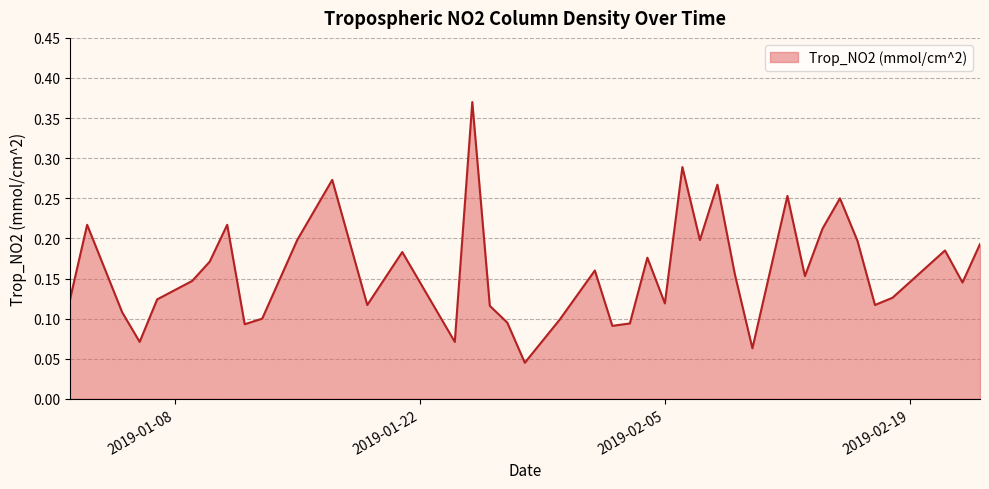

Rank the categories by value from lowest to highest.

2019-01-28, 2019-02-10, 2019-01-06, 2019-01-24, 2019-02-02, 2019-01-12, 2019-02-03, 2019-01-27, 2019-01-30, 2019-01-13, 2019-01-05, 2019-01-26, 2019-01-19, 2019-02-17, 2019-02-05, 2019-01-02, 2019-01-07, 2019-02-18, 2019-02-22, 2019-01-09, 2019-02-13, 2019-02-09, 2019-02-01, 2019-01-10, 2019-02-04, 2019-01-21, 2019-02-21, 2019-02-23, 2019-02-16, 2019-01-15, 2019-02-07, 2019-02-14, 2019-01-03, 2019-01-11, 2019-02-15, 2019-02-12, 2019-02-08, 2019-01-17, 2019-02-06, 2019-01-25